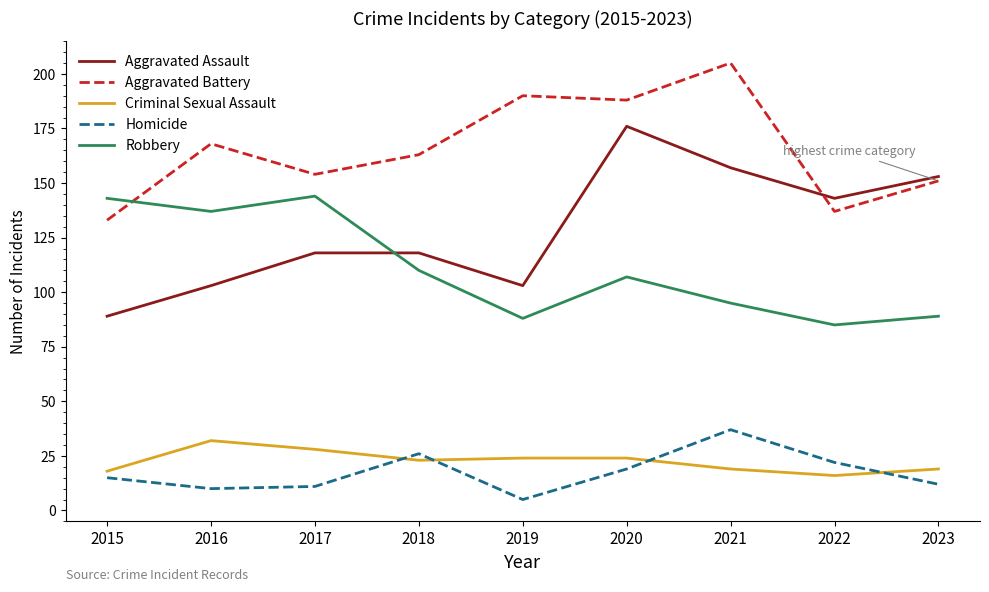

True or false: Criminal Sexual Assault has more than 0 interior local peaks.

True